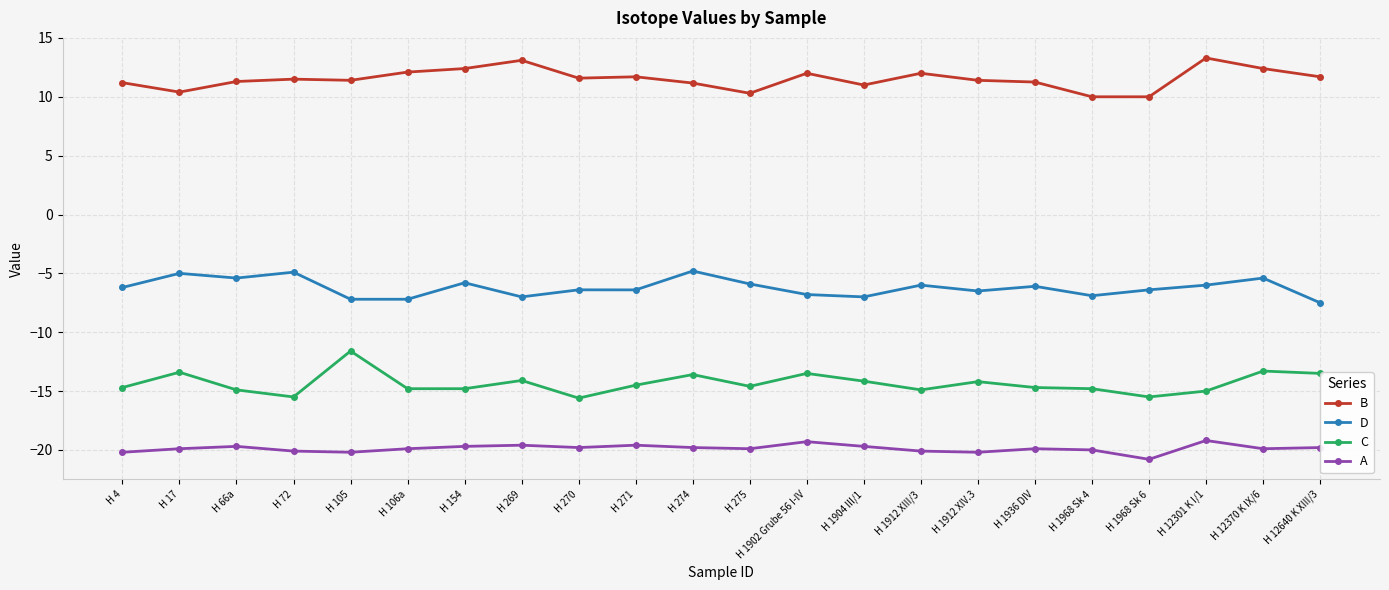

What is the sum of the A values at H 12640 K XIII/3 and H 1912 XIII/3?

-39.9